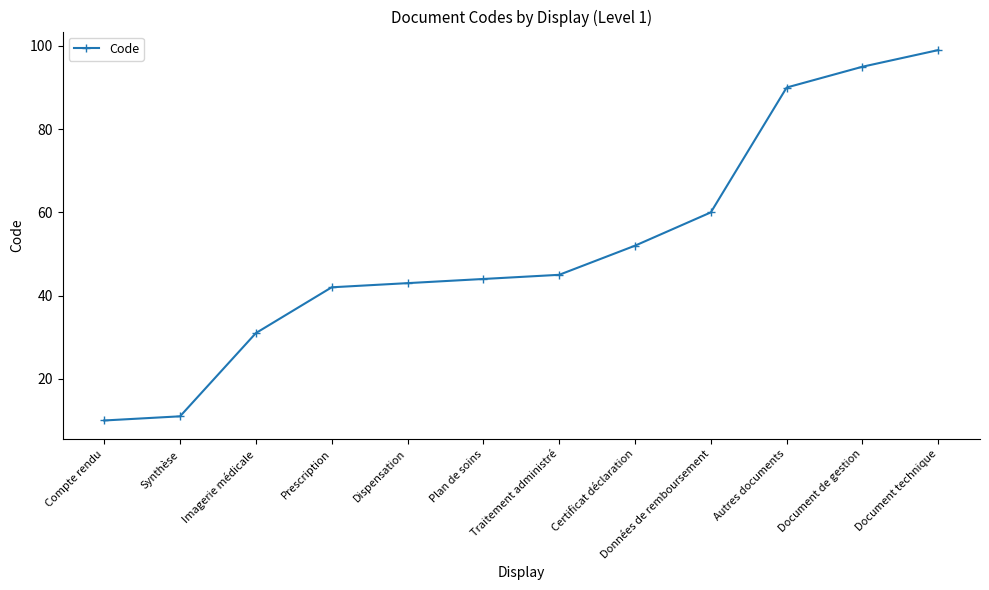

Where is the data nearest to the value 54?

Certificat déclaration